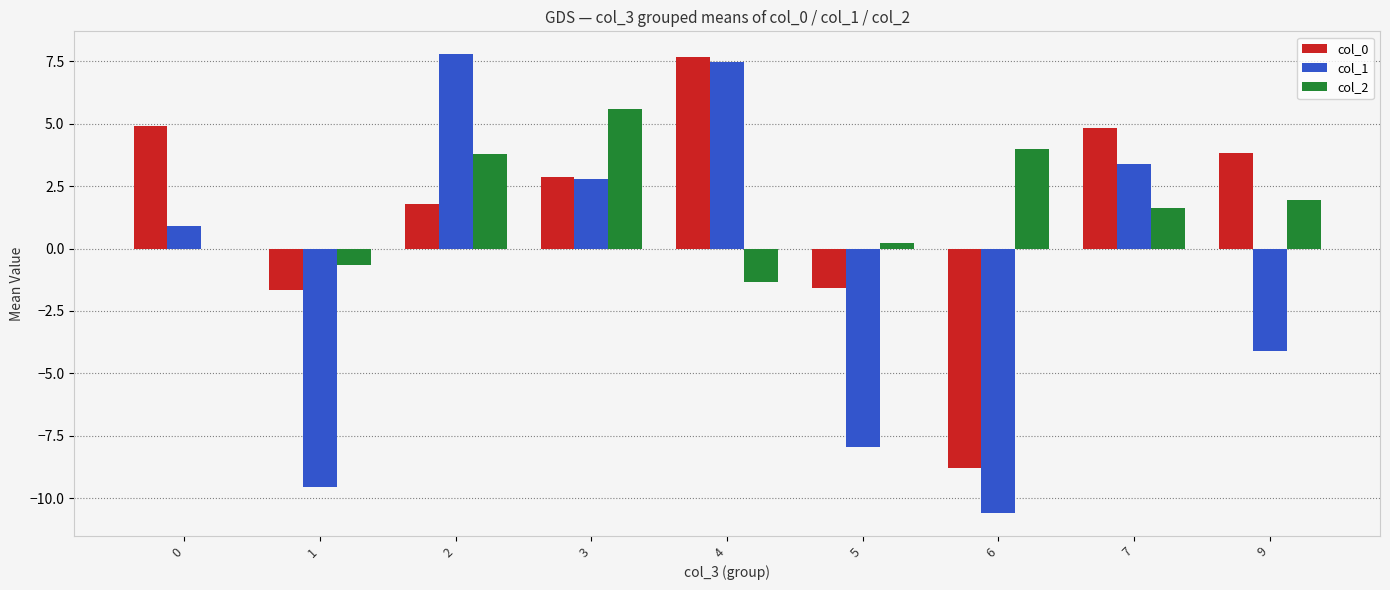

Is it true that col_0 equals 7.7 at 4?

True